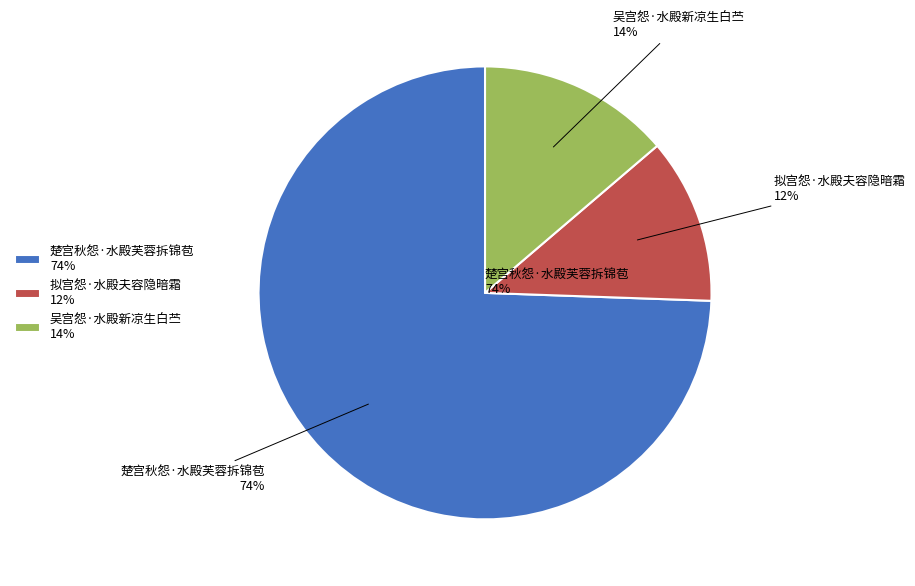

How many segments does this pie chart have?

3